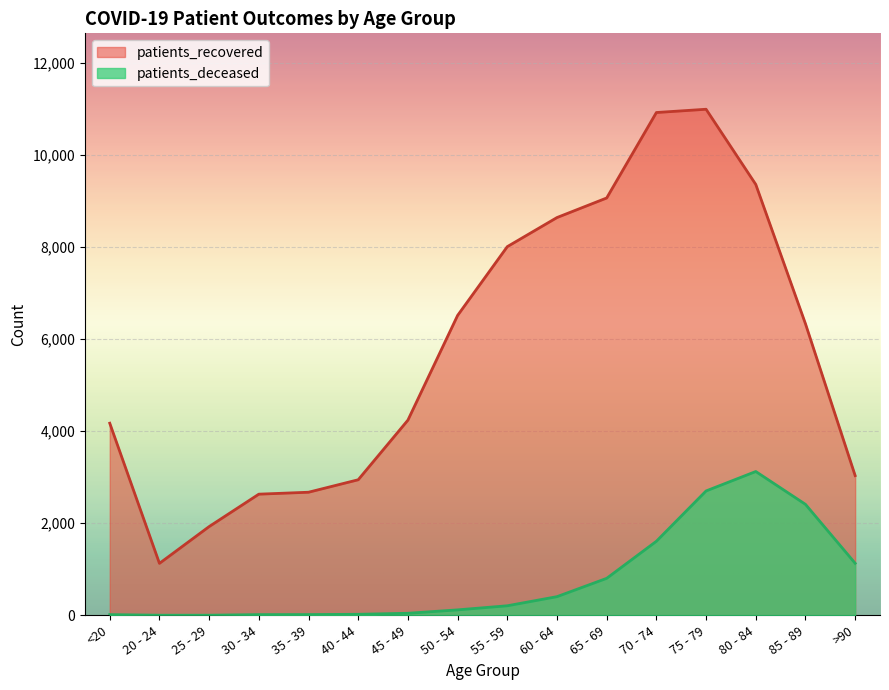

Reading right to left, transcribe all the data shown in this chart.

patients_recovered: 3035	6333	9359	10992	10921	9065	8640	8008	6514	4240	2945	2674	2632	1928	1129	4173
patients_deceased: 1131	2411	3124	2702	1609	804	406	208	119	45	23	17	16	3	3	16